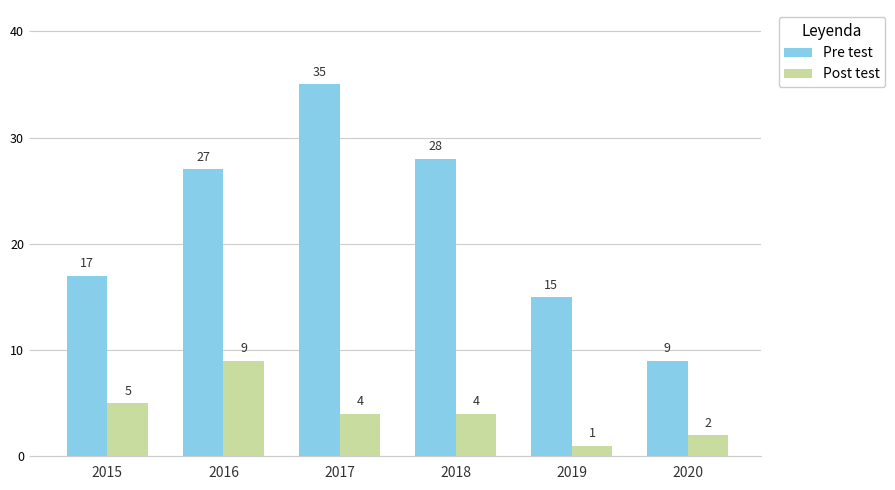

Reading left to right, list all the values displayed in this chart.

Pre test: 2015=17	2016=27	2017=35	2018=28	2019=15	2020=9
Post test: 2015=5	2016=9	2017=4	2018=4	2019=1	2020=2